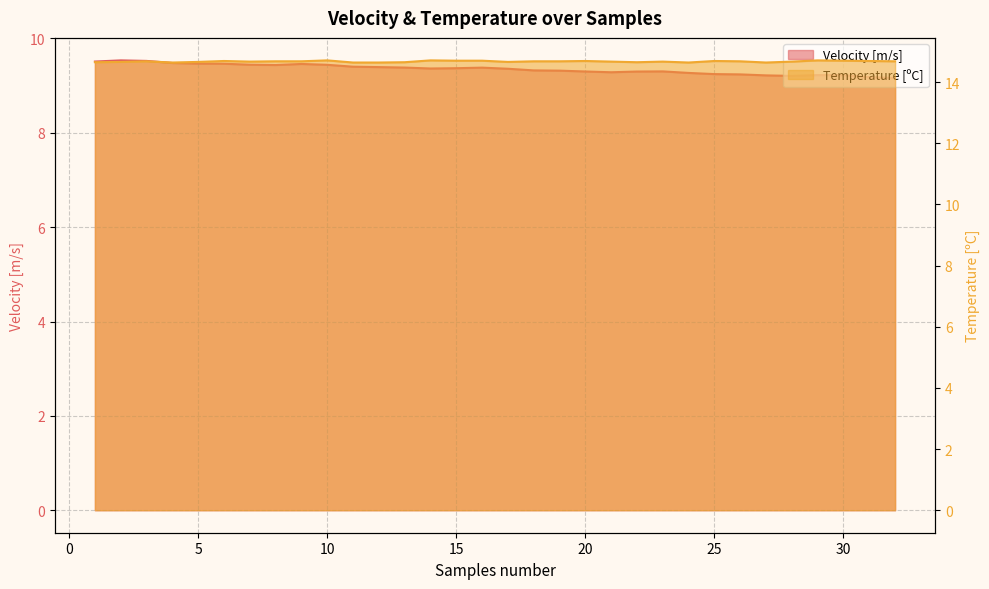

What are all the series names shown in the legend?

Velocity [m/s], Temperature [ºC]